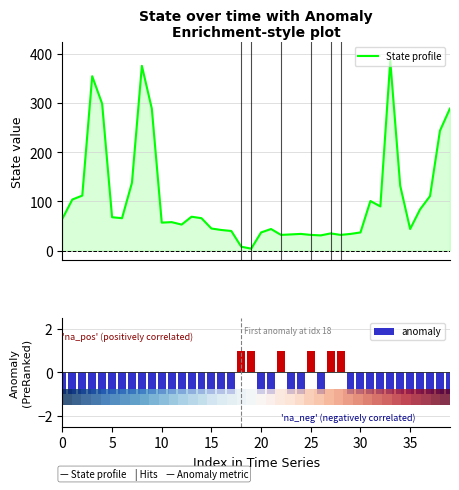

Which series has the largest range (max minus min)?

State profile